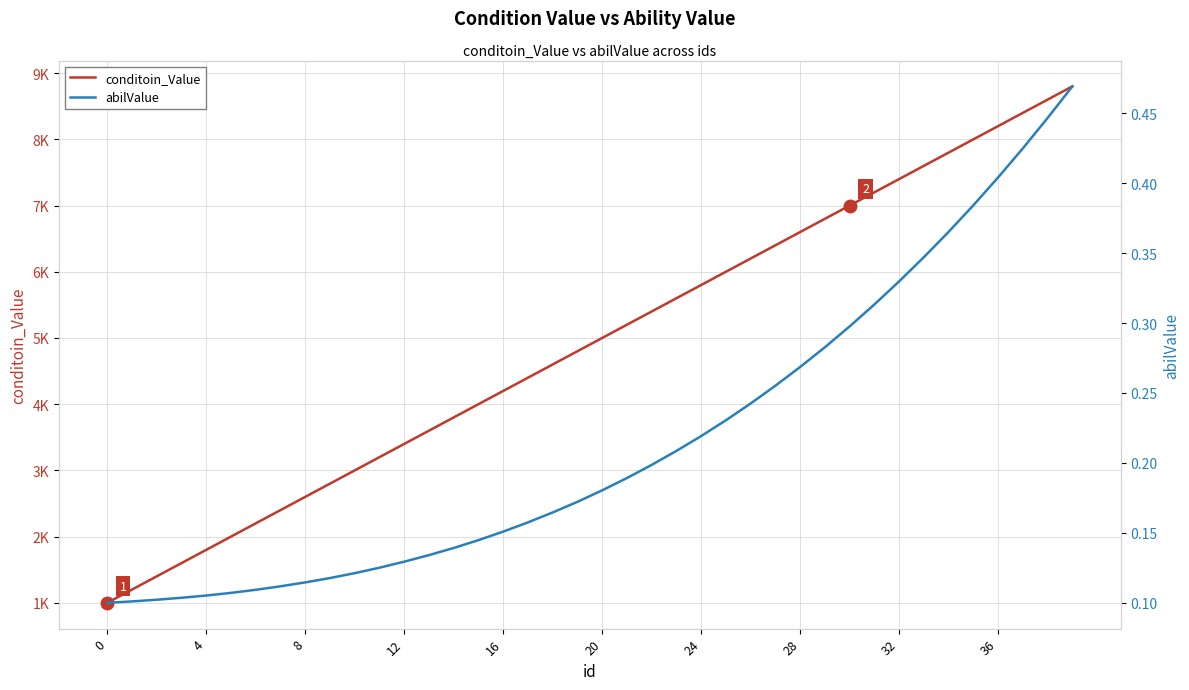

True or false: conditoin_Value has more than 2 interior local peaks.

False